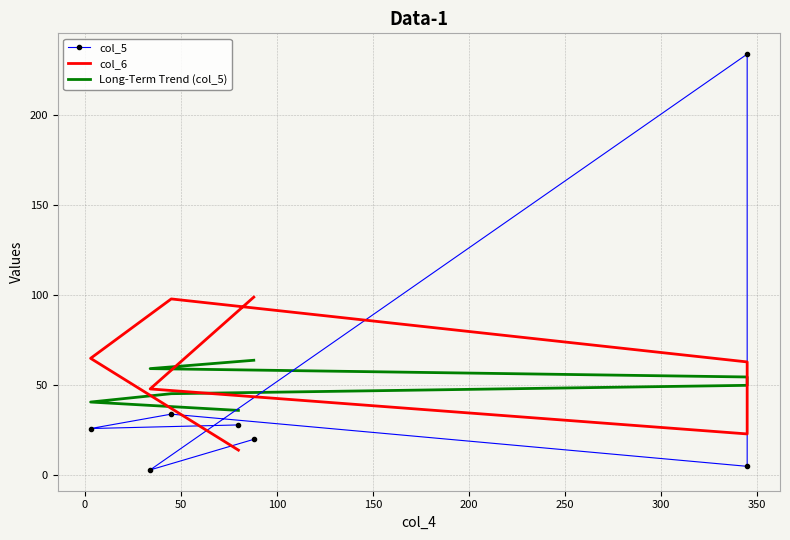

How many data points in Long-Term Trend (col_5) are less than 49?

3